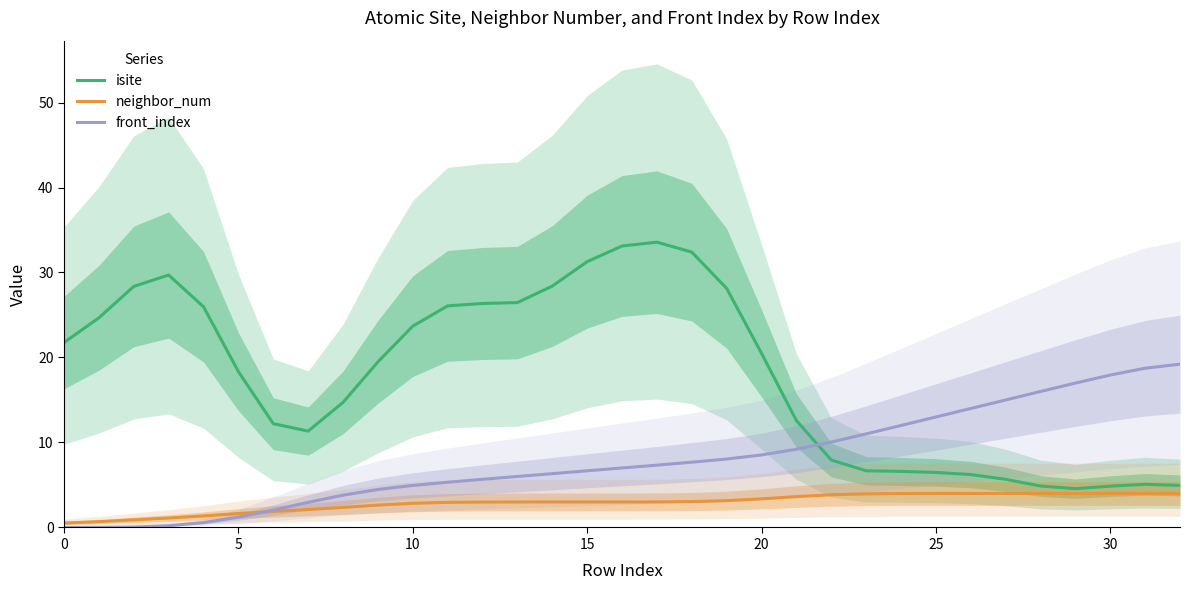

Is it true that isite equals 11.4 at 16?

False